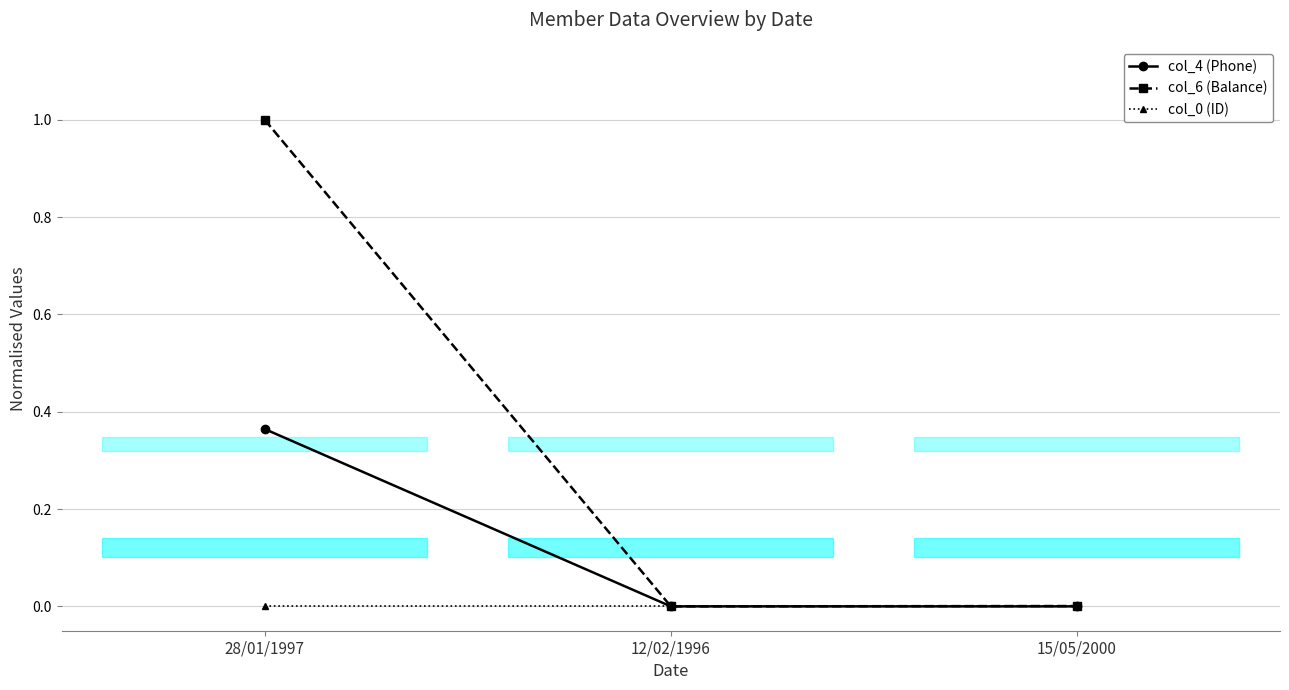

At which label is col_4 (Phone) closest to 0?

15/05/2000